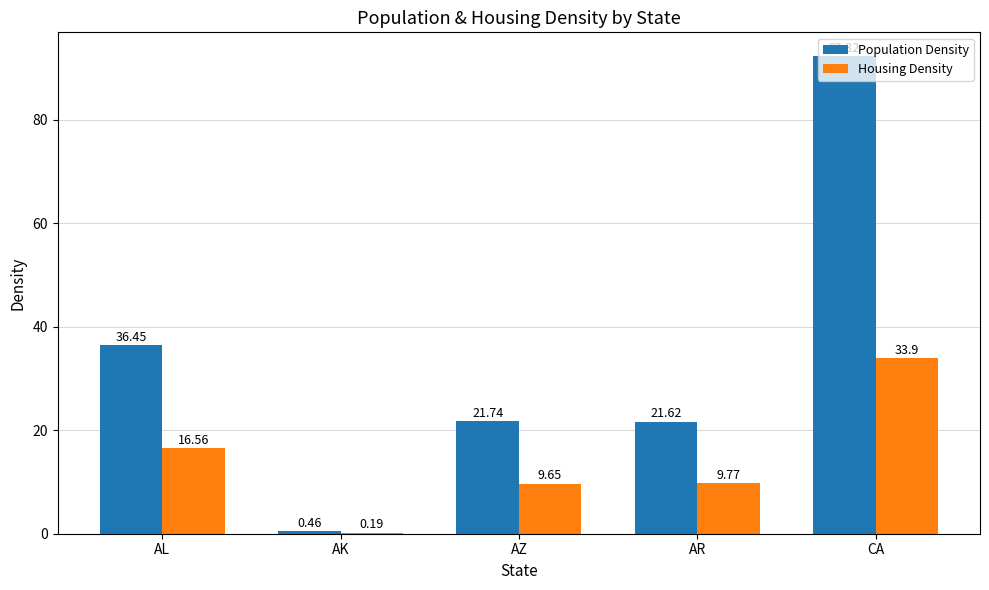

At which label does Housing Density first exceed 9?

AL